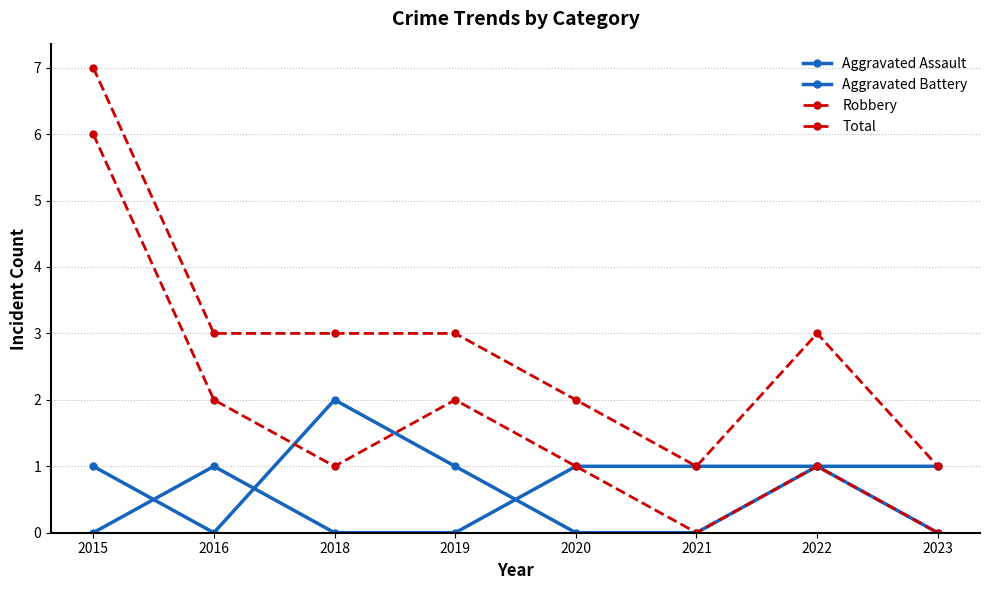

True or false: Aggravated Battery and Robbery intersect in this chart.

True